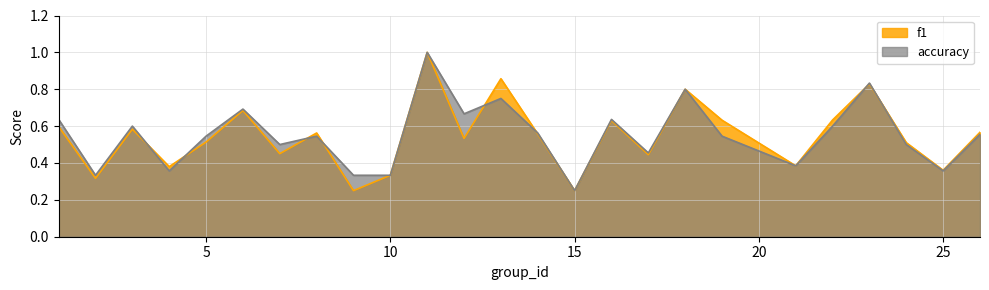

Is it true that accuracy equals 1.4 at 23?

False